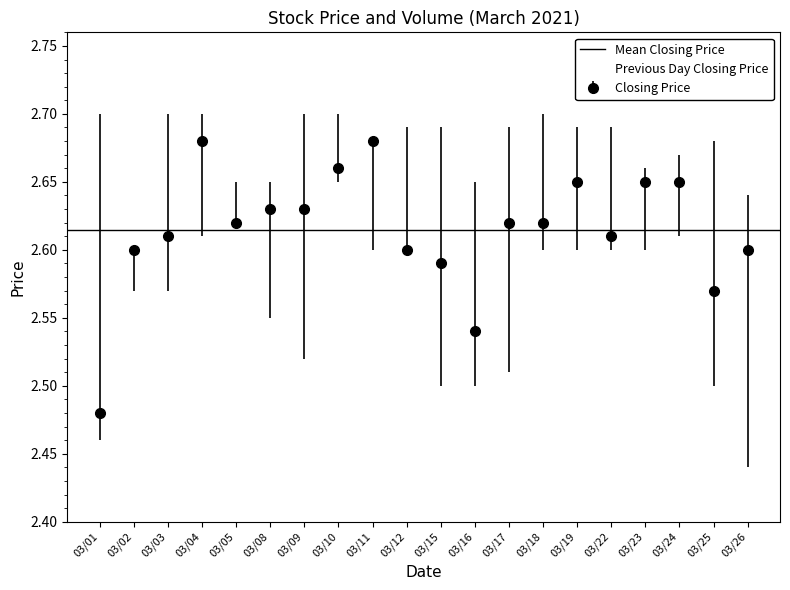

Reading left to right, extract all data points from this chart.

Closing Price: 20210301=2.5	20210302=2.6	20210303=2.6	20210304=2.7	20210305=2.6	20210308=2.6	20210309=2.6	20210310=2.7	20210311=2.7	20210312=2.6	20210315=2.6	20210316=2.5	20210317=2.6	20210318=2.6	20210319=2.6	20210322=2.6	20210323=2.6	20210324=2.6	20210325=2.6	20210326=2.6
Previous Day Closing Price: 20210301=2.5	20210302=2.5	20210303=2.6	20210304=2.6	20210305=2.7	20210308=2.6	20210309=2.6	20210310=2.6	20210311=2.7	20210312=2.7	20210315=2.6	20210316=2.6	20210317=2.5	20210318=2.6	20210319=2.6	20210322=2.6	20210323=2.6	20210324=2.6	20210325=2.6	20210326=2.6